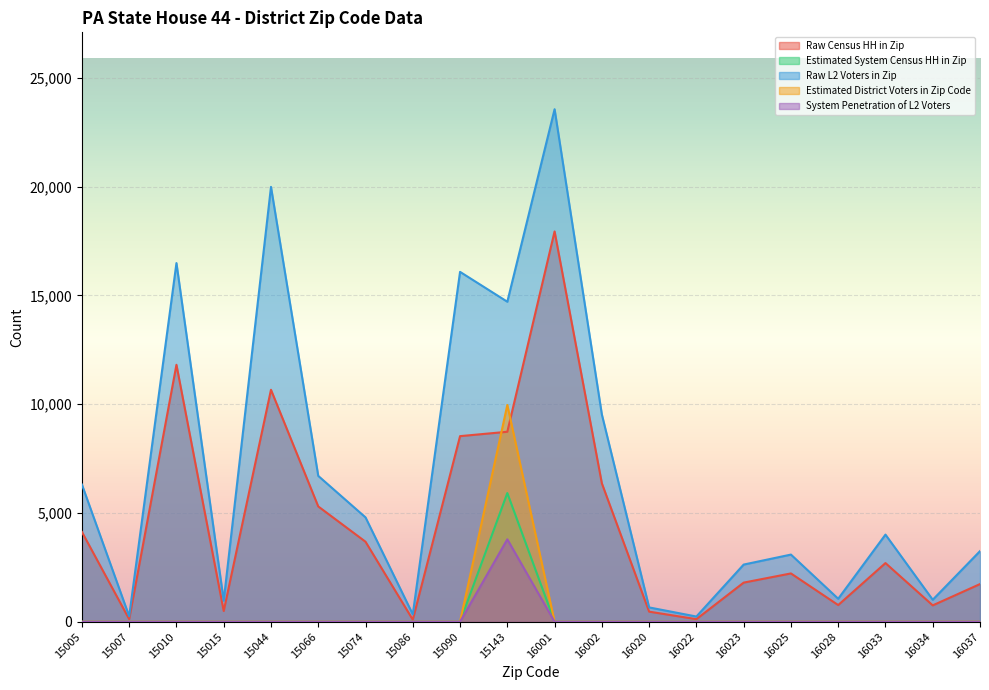

What are all the series names shown in the legend?

Raw Census HH in Zip, Estimated System Census HH in Zip, Raw L2 Voters in Zip, Estimated District Voters in Zip Code, System Penetration of L2 Voters